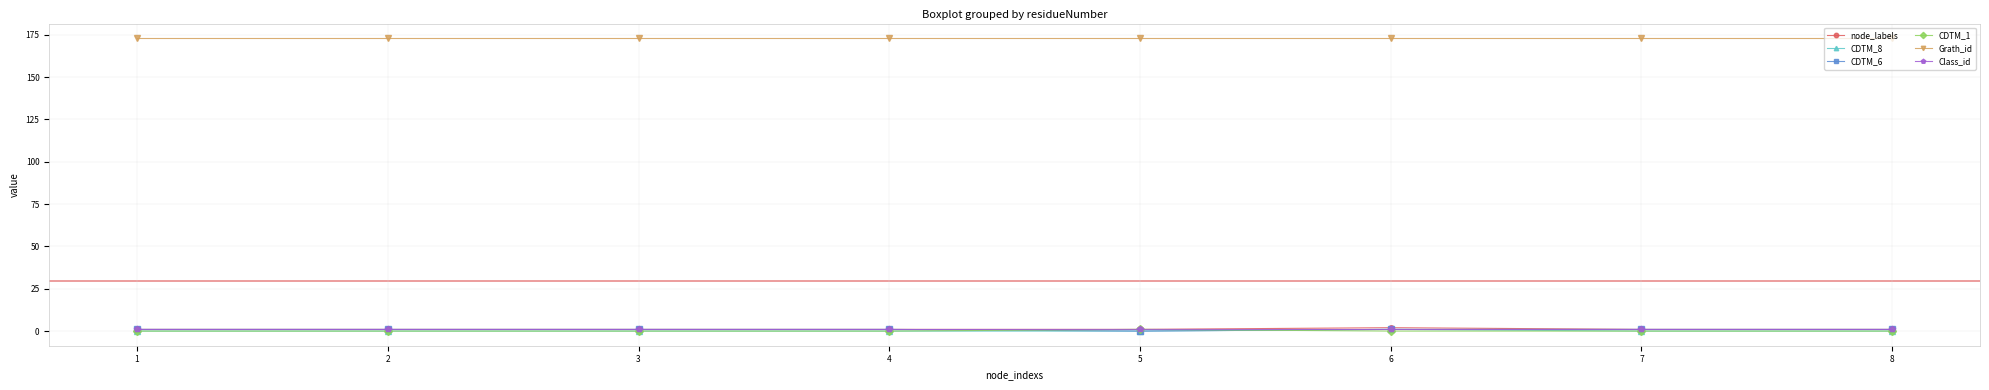

Between which two adjacent categories do CDTM_1 and CDTM_6 first intersect?

4 and 5